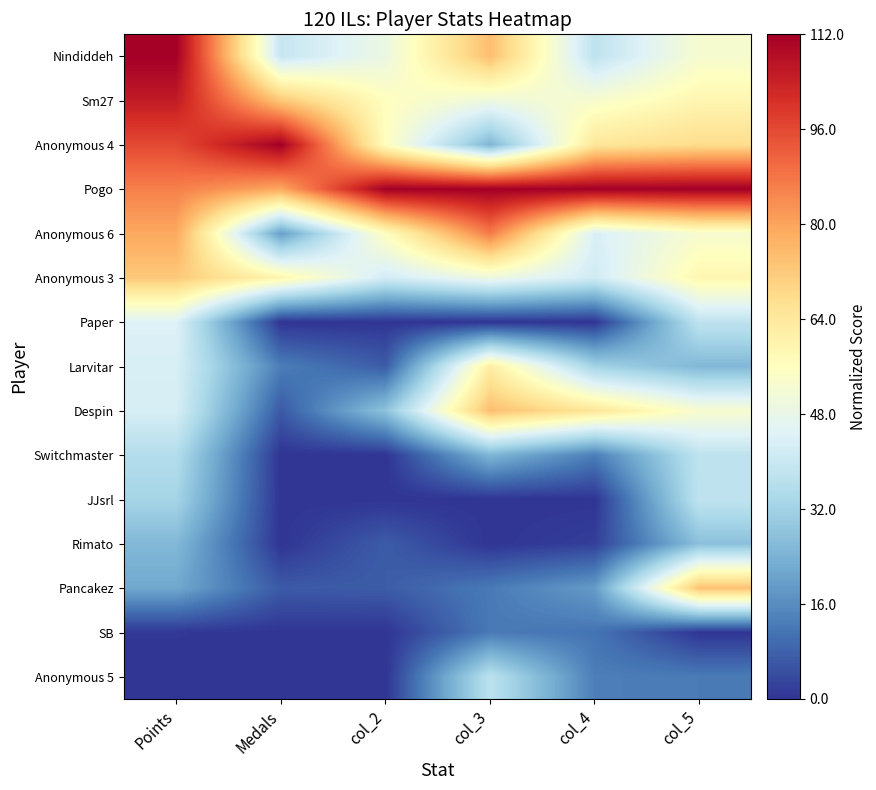

How many distinct data groups are displayed?

15